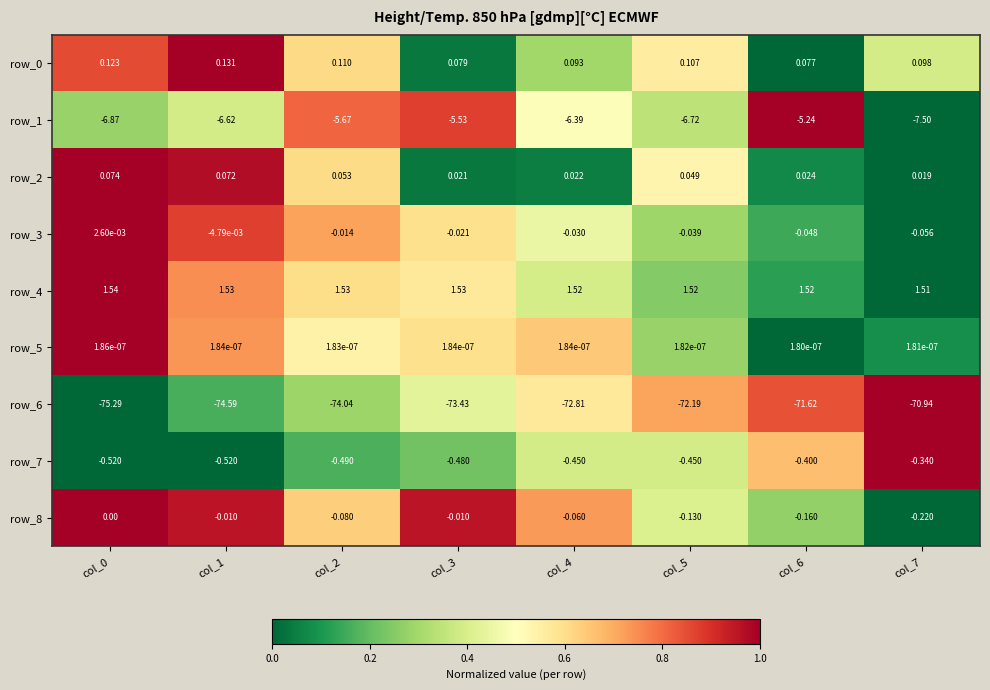

At which category is the sum across all series the highest?

col_6